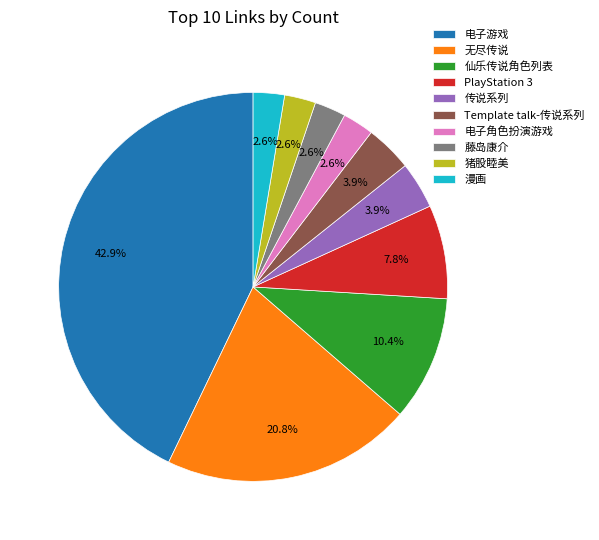

Which has a higher value, 猪股睦美 or Template talk-传说系列?

Template talk-传说系列